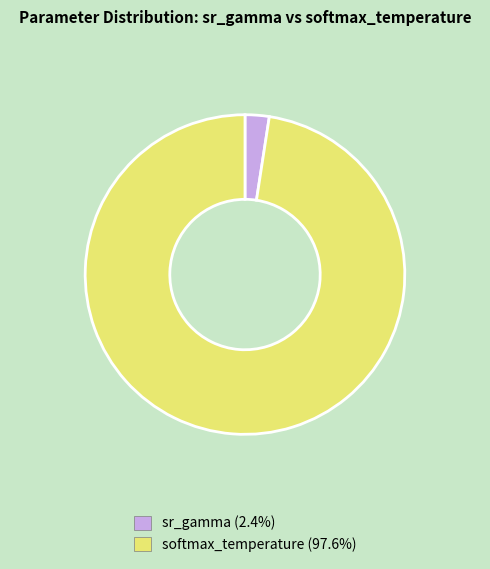

What is the ratio of the value at softmax_temperature (97.6%) to the value at sr_gamma (2.4%)?

40.0